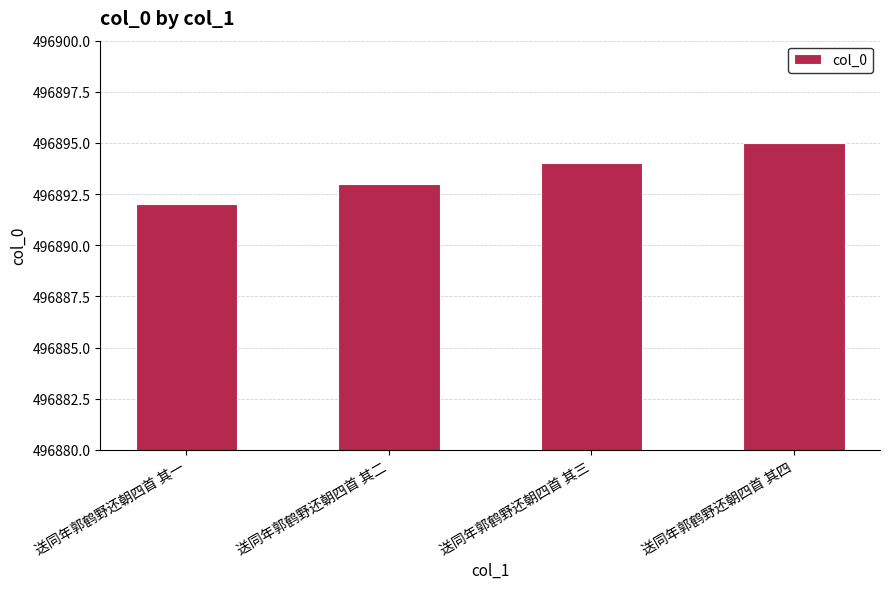

The value at 送同年郭鹤野还朝四首 其三 is 496894. True or false?

True